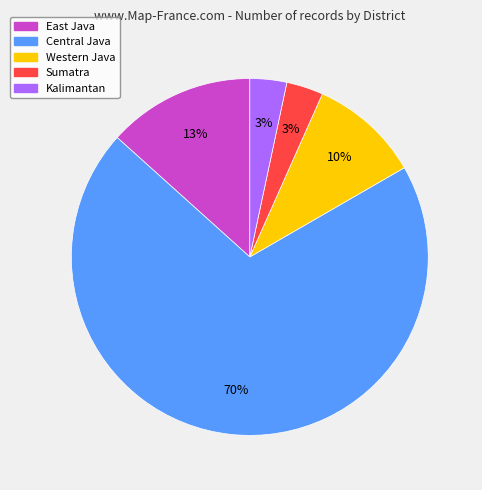

To the nearest percent, what is the average slice percentage?

20%